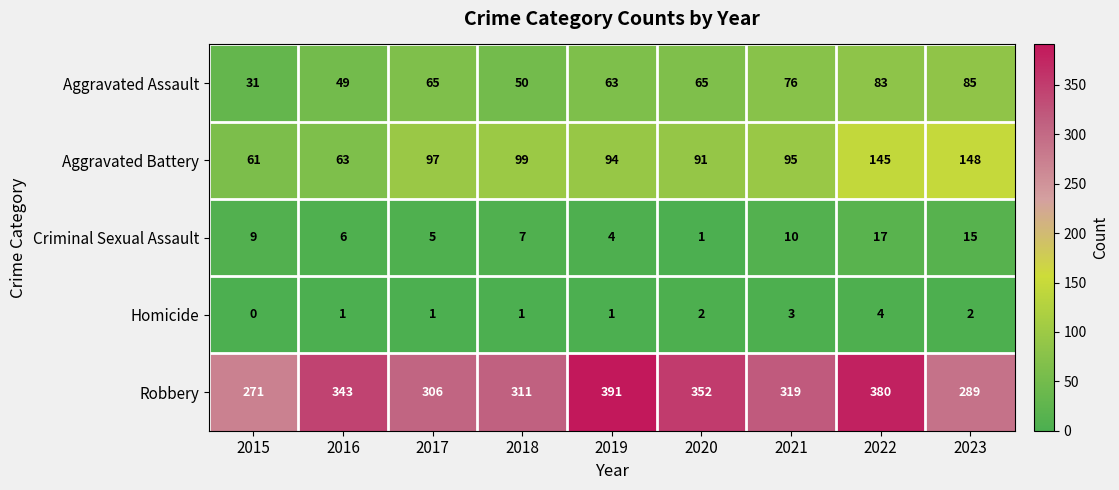

Which category has the lowest value in the Homicide series?

2015